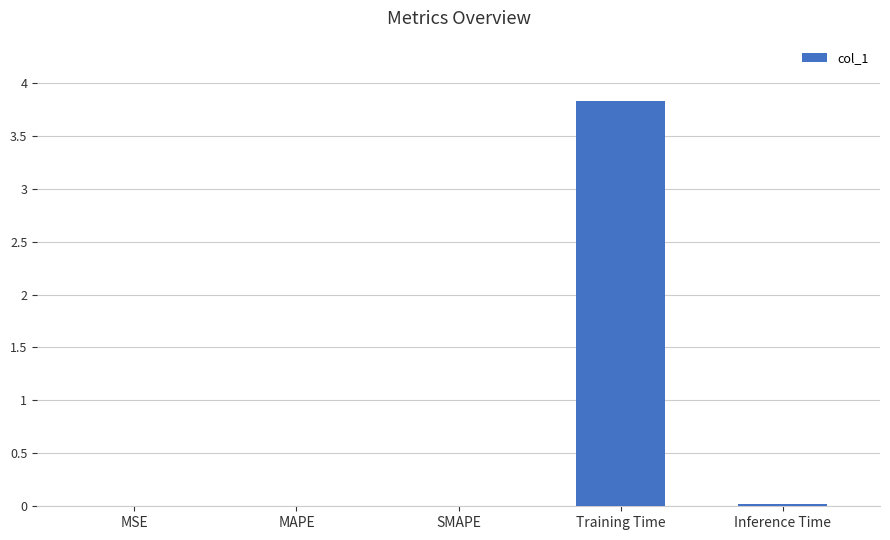

What is the greatest value displayed?

3.8